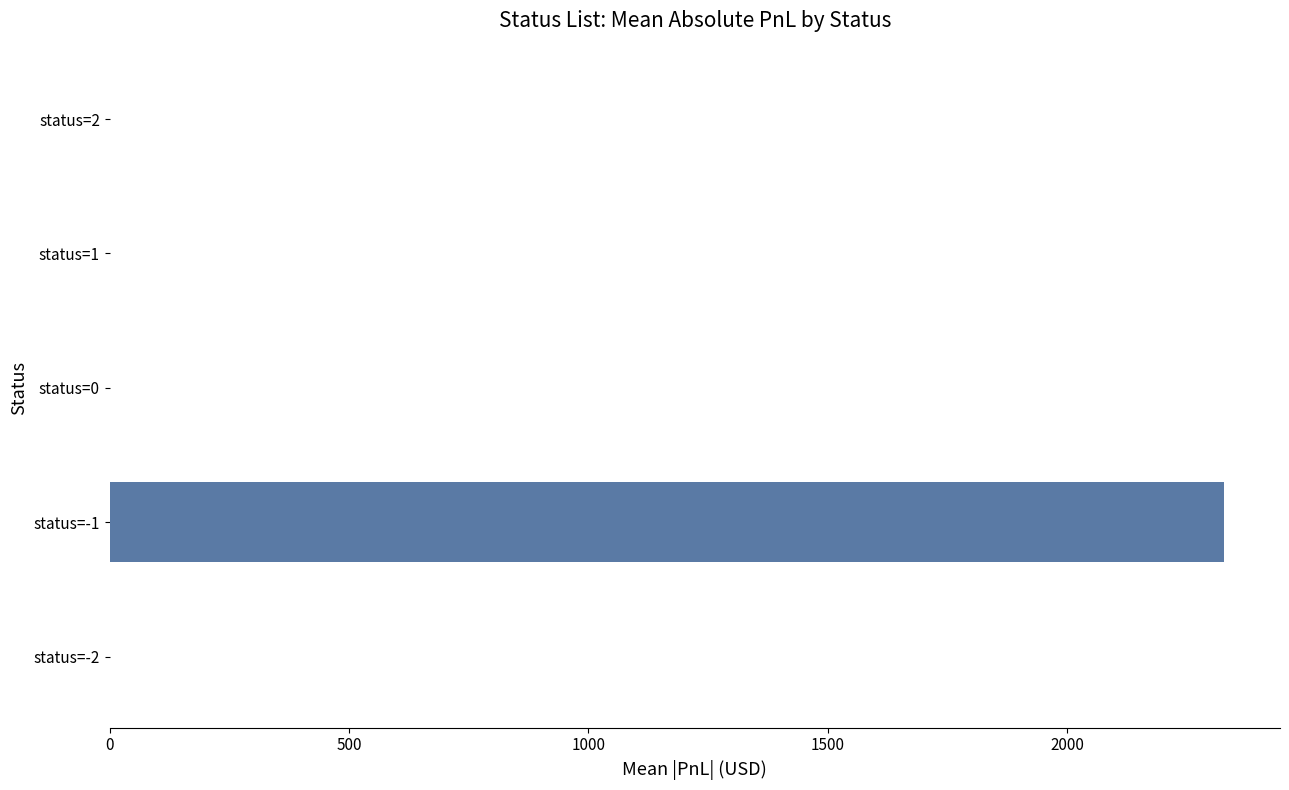

What is the average value?

465.6